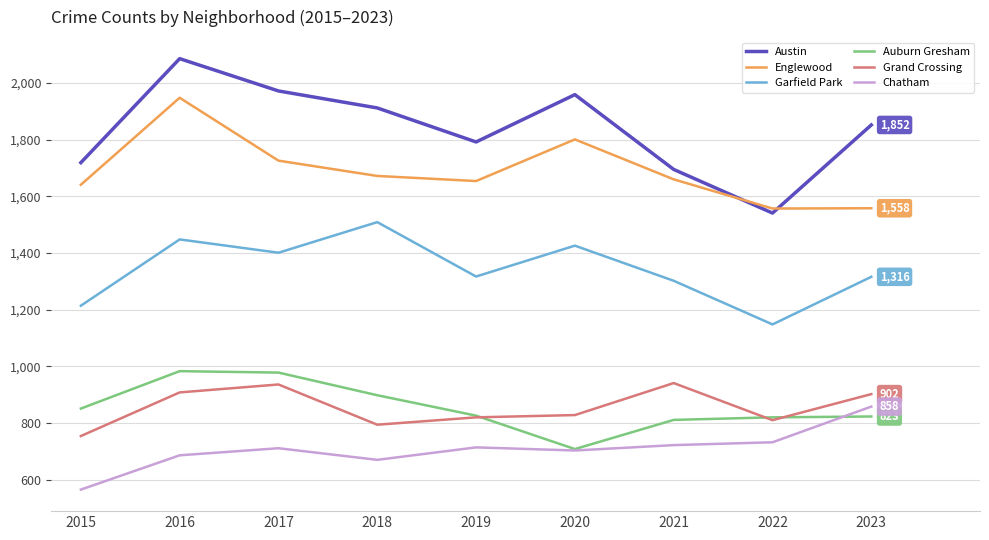

Which series has the largest range (max minus min)?

Austin